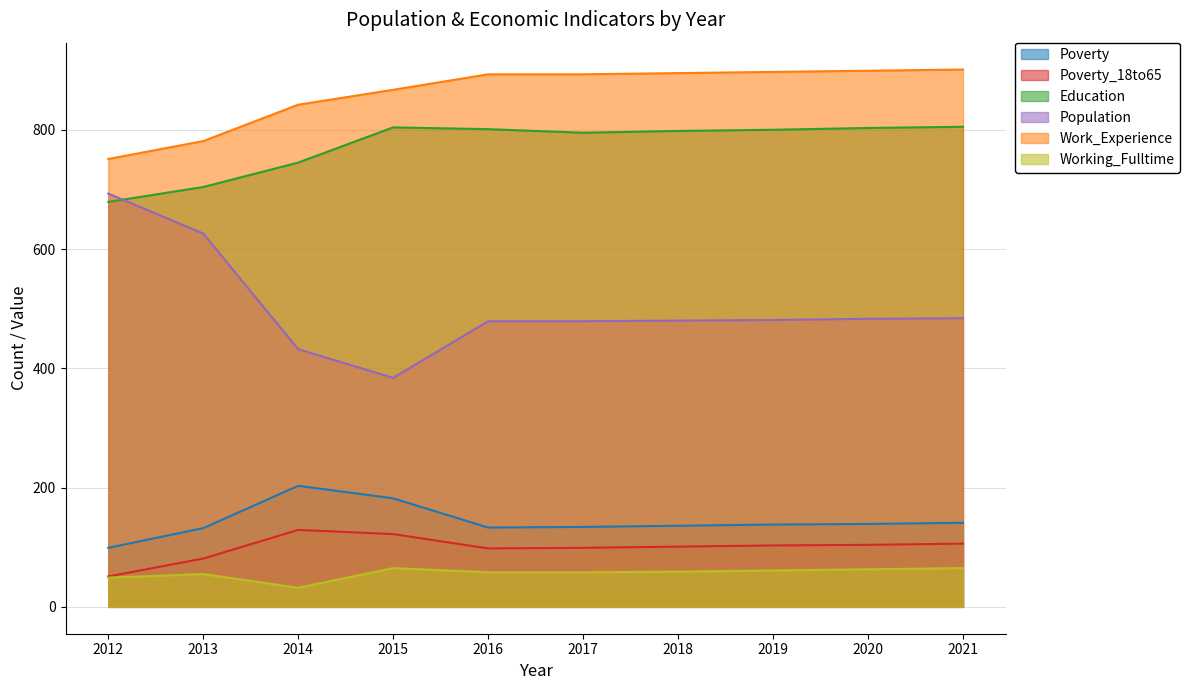

What is the difference between the maximum and second lowest values in the Working_Fulltime series?

16